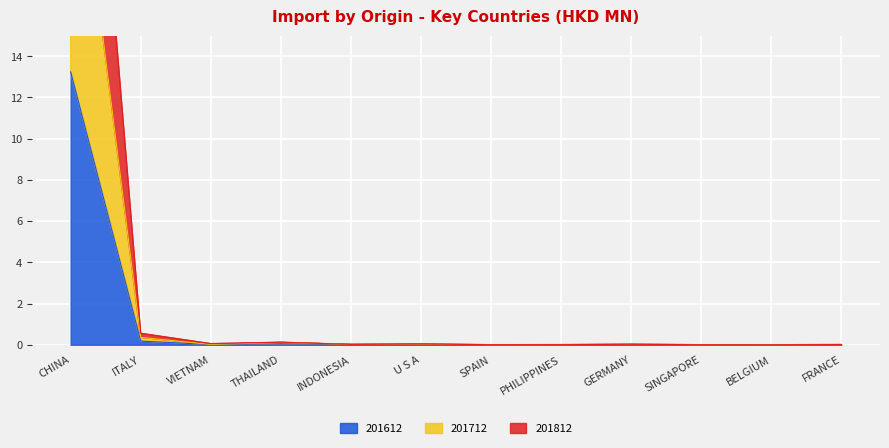

Reading left to right, transcribe all the data shown in this chart.

201612: CHINA=13.2	ITALY=0.2	VIETNAM=0.0	THAILAND=0.1	INDONESIA=0.0	U S A=0.0	SPAIN=0.0	PHILIPPINES=0.0	GERMANY=0.0	SINGAPORE=0.0	BELGIUM=0.0	FRANCE=0.0
201712: CHINA=27.4	ITALY=0.4	VIETNAM=0.0	THAILAND=0.1	INDONESIA=0.0	U S A=0.0	SPAIN=0.0	PHILIPPINES=0.0	GERMANY=0.0	SINGAPORE=0.0	BELGIUM=0.0	FRANCE=0.0
201812: CHINA=41.7	ITALY=0.6	VIETNAM=0.1	THAILAND=0.1	INDONESIA=0.0	U S A=0.0	SPAIN=0.0	PHILIPPINES=0.0	GERMANY=0.0	SINGAPORE=0.0	BELGIUM=0.0	FRANCE=0.0